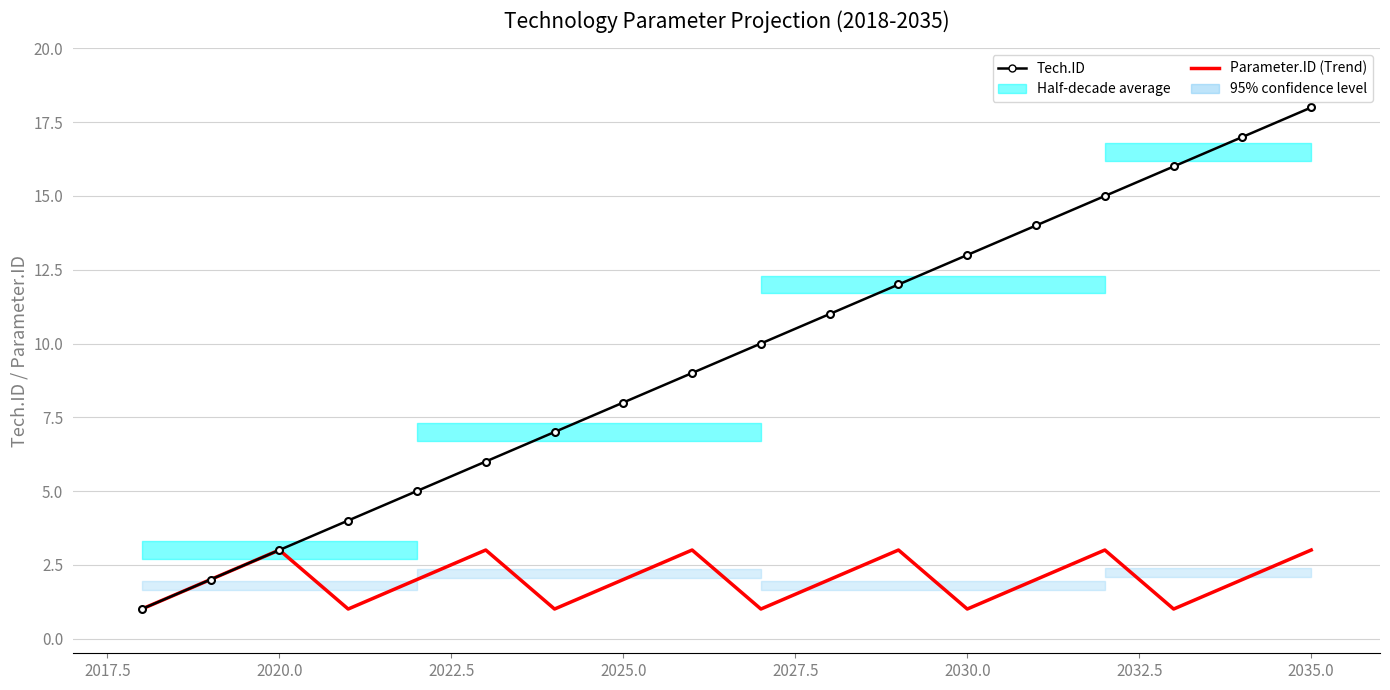

Rank the series by their average value, from lowest to highest.

Parameter.ID (Trend), Tech.ID